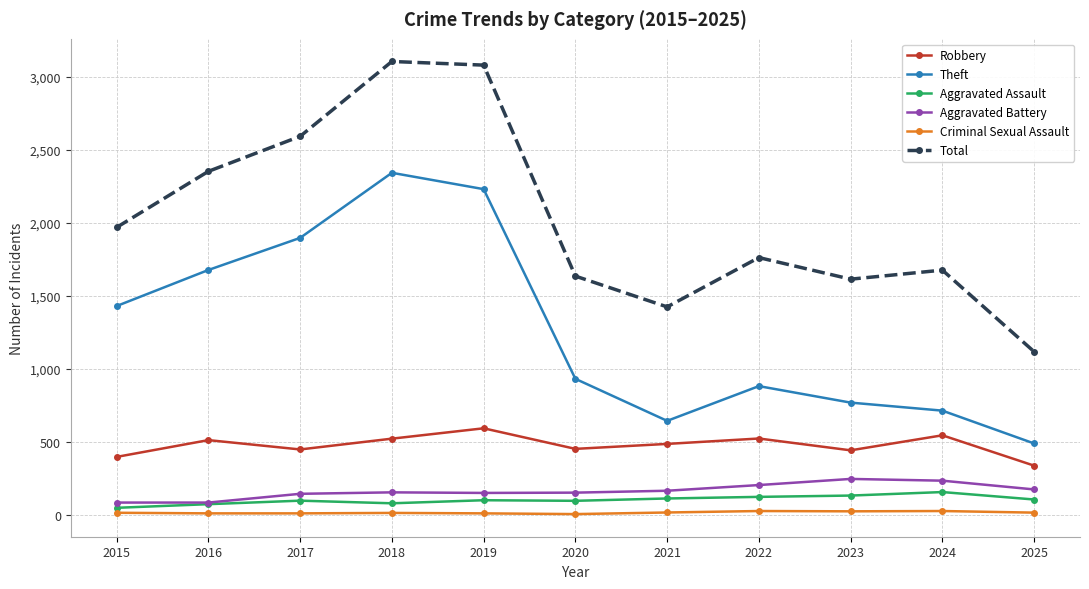

Rank the series at 2015 from highest to lowest value.

Total, Theft, Robbery, Aggravated Battery, Aggravated Assault, Criminal Sexual Assault